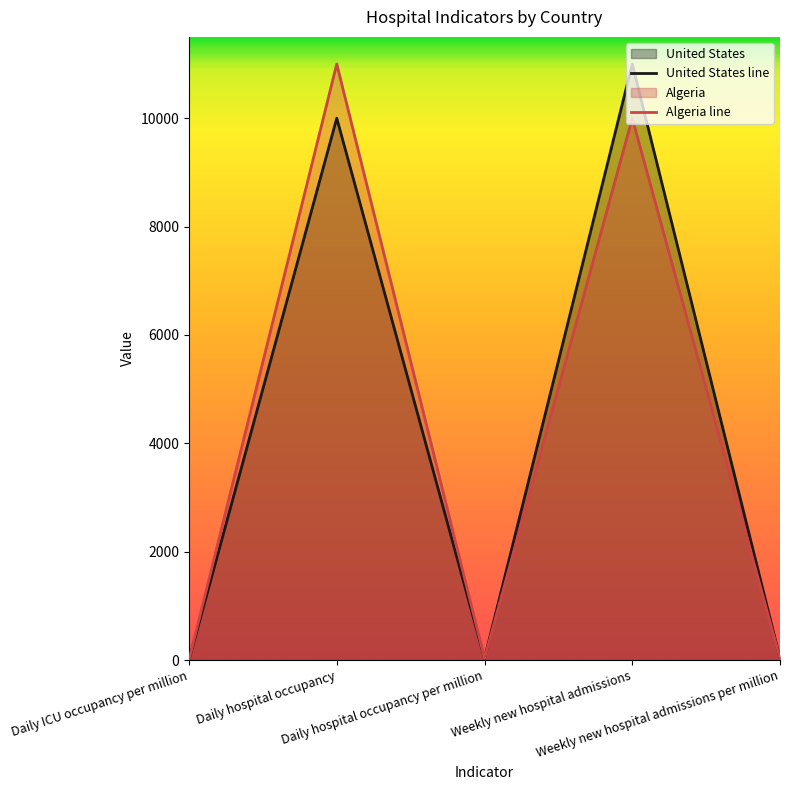

How many distinct data groups are displayed?

2